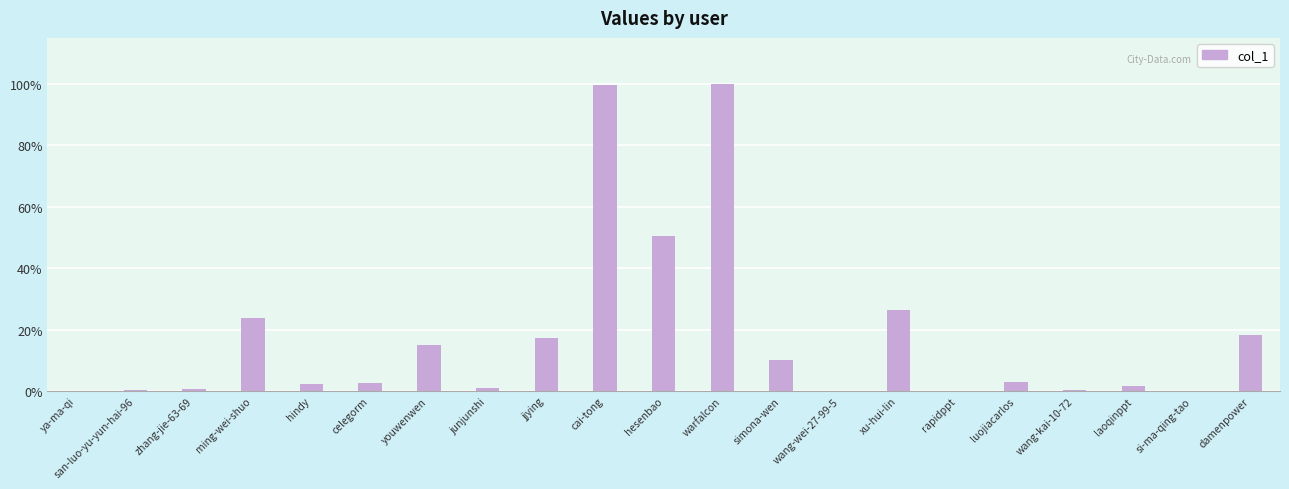

What is the change in value from youwenwen to luojiacarlos?

-78138